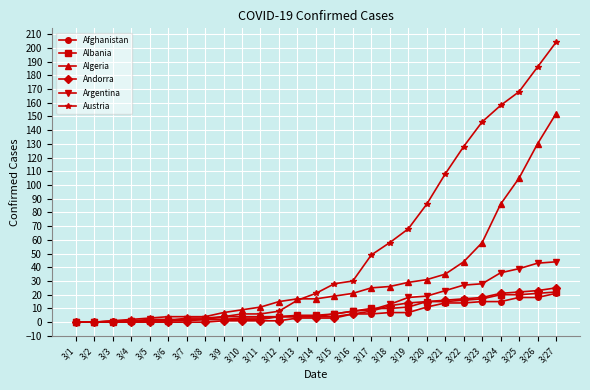

At which label is Argentina closest to 22?

3/21